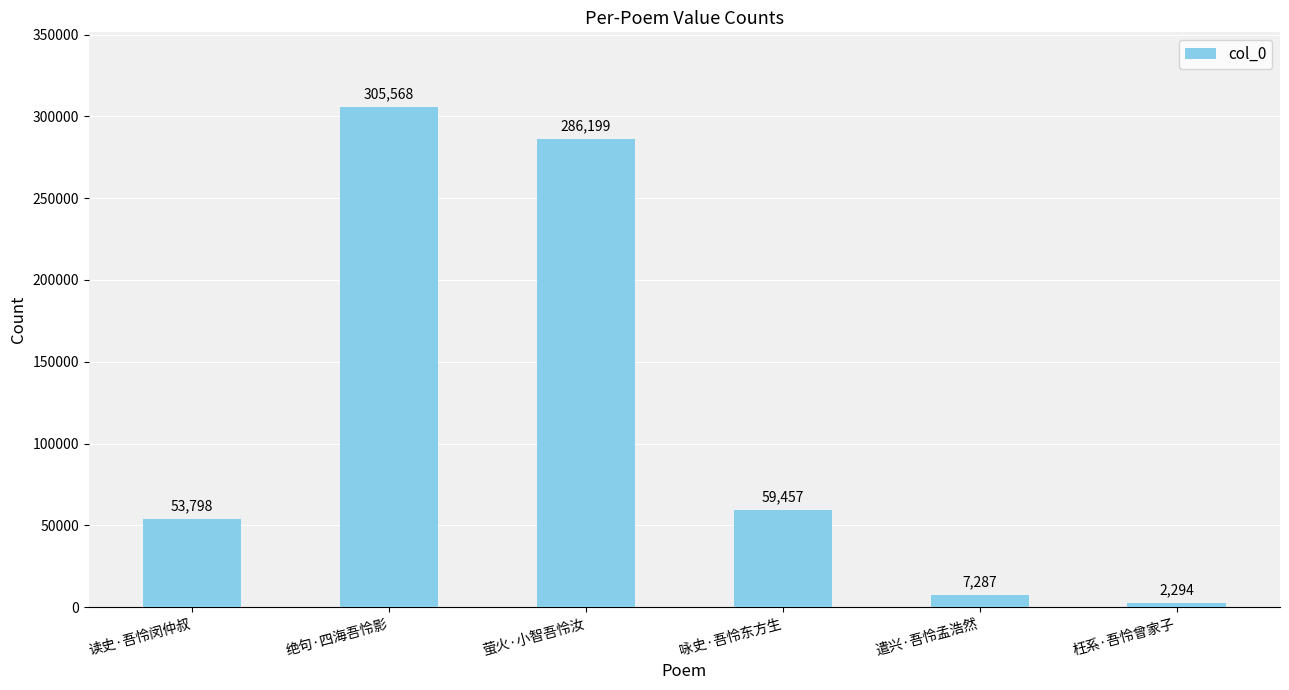

Reading left to right, list all the values displayed in this chart.

53798	305568	286199	59457	7287	2294